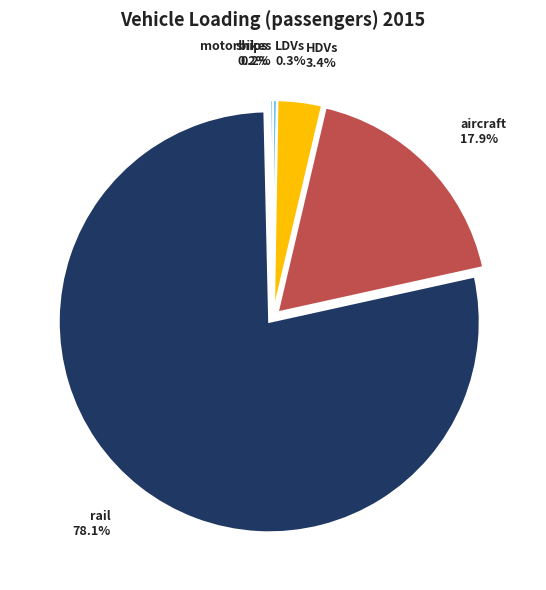

To the nearest percent, what is the difference between the largest and smallest slice percentages?

78%